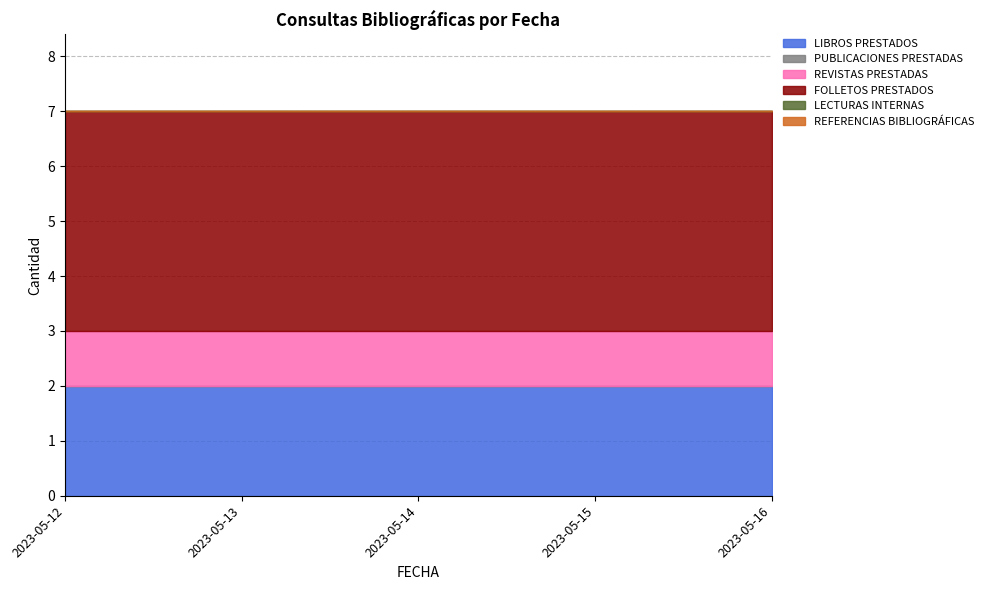

Rank the categories by LECTURAS INTERNAS value from lowest to highest.

2023-05-12, 2023-05-13, 2023-05-14, 2023-05-15, 2023-05-16